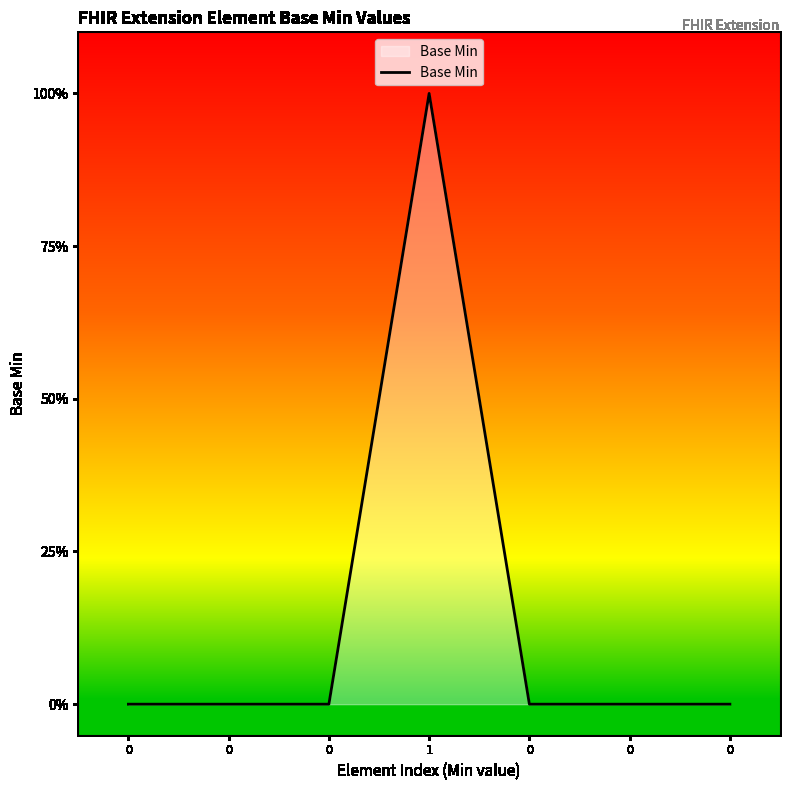

Does the chart display data point markers on the line(s)?

No